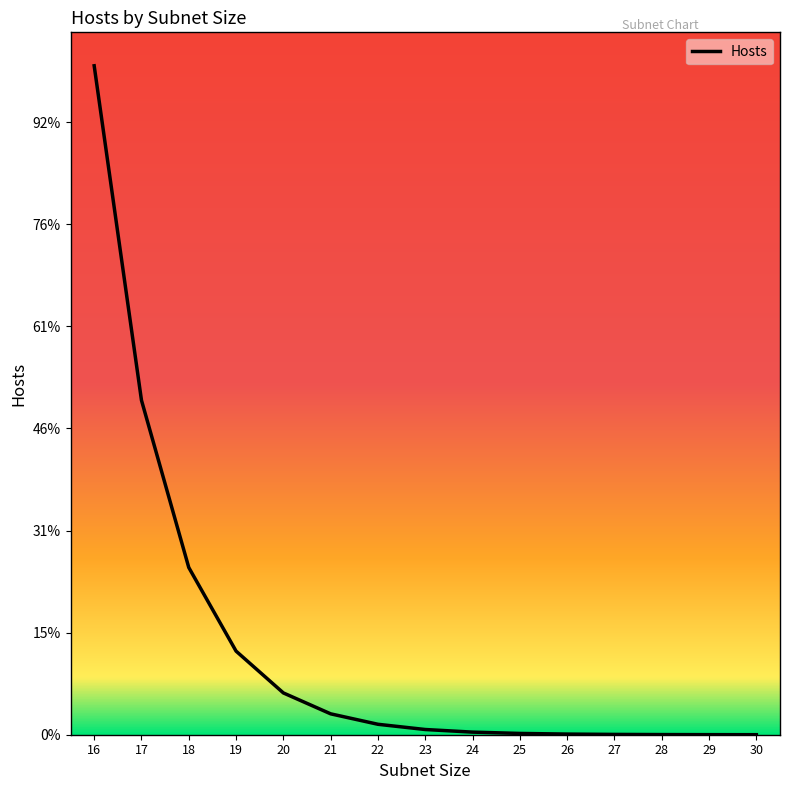

Is this an area chart (filled region under the line)?

No